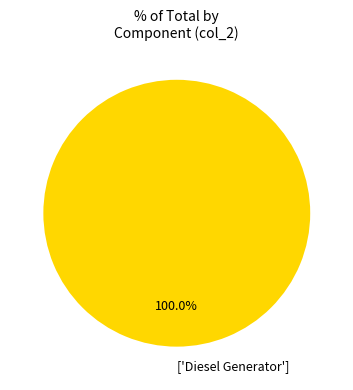

Does any single category account for the majority?

Yes